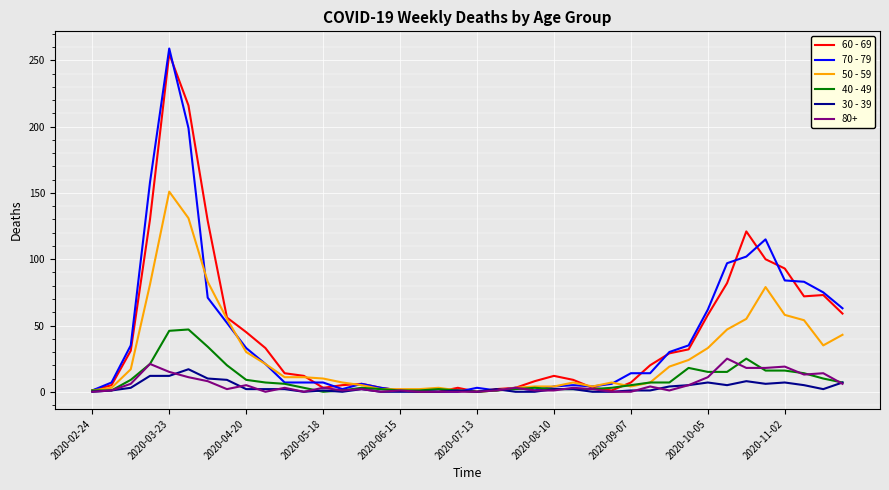

True or false: 70 - 79 has more than 0 interior local peaks.

True